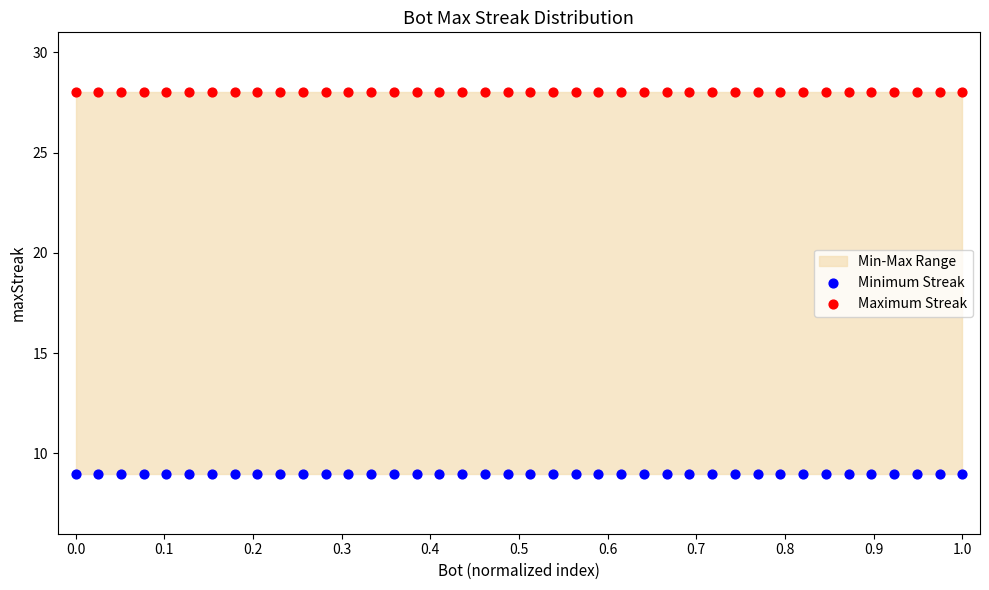

Which series contains the lowest Y value?

Minimum Streak